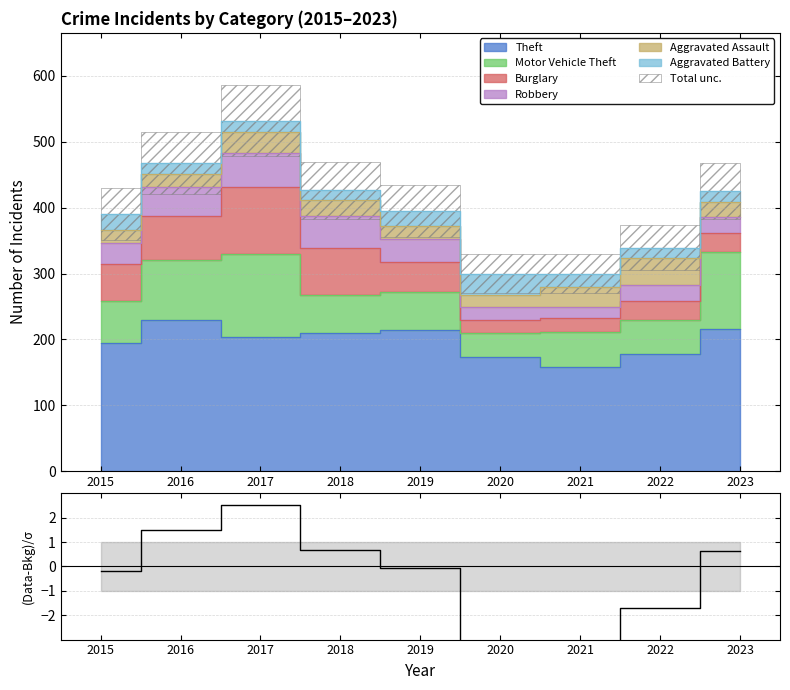

At which category does the data reach its first local peak?

2017